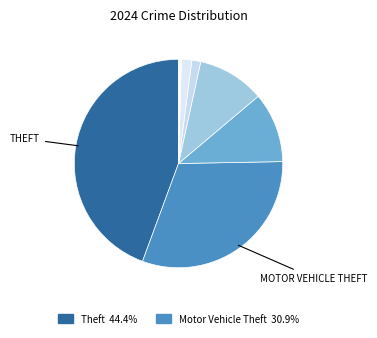

How many segments does this pie chart have?

7